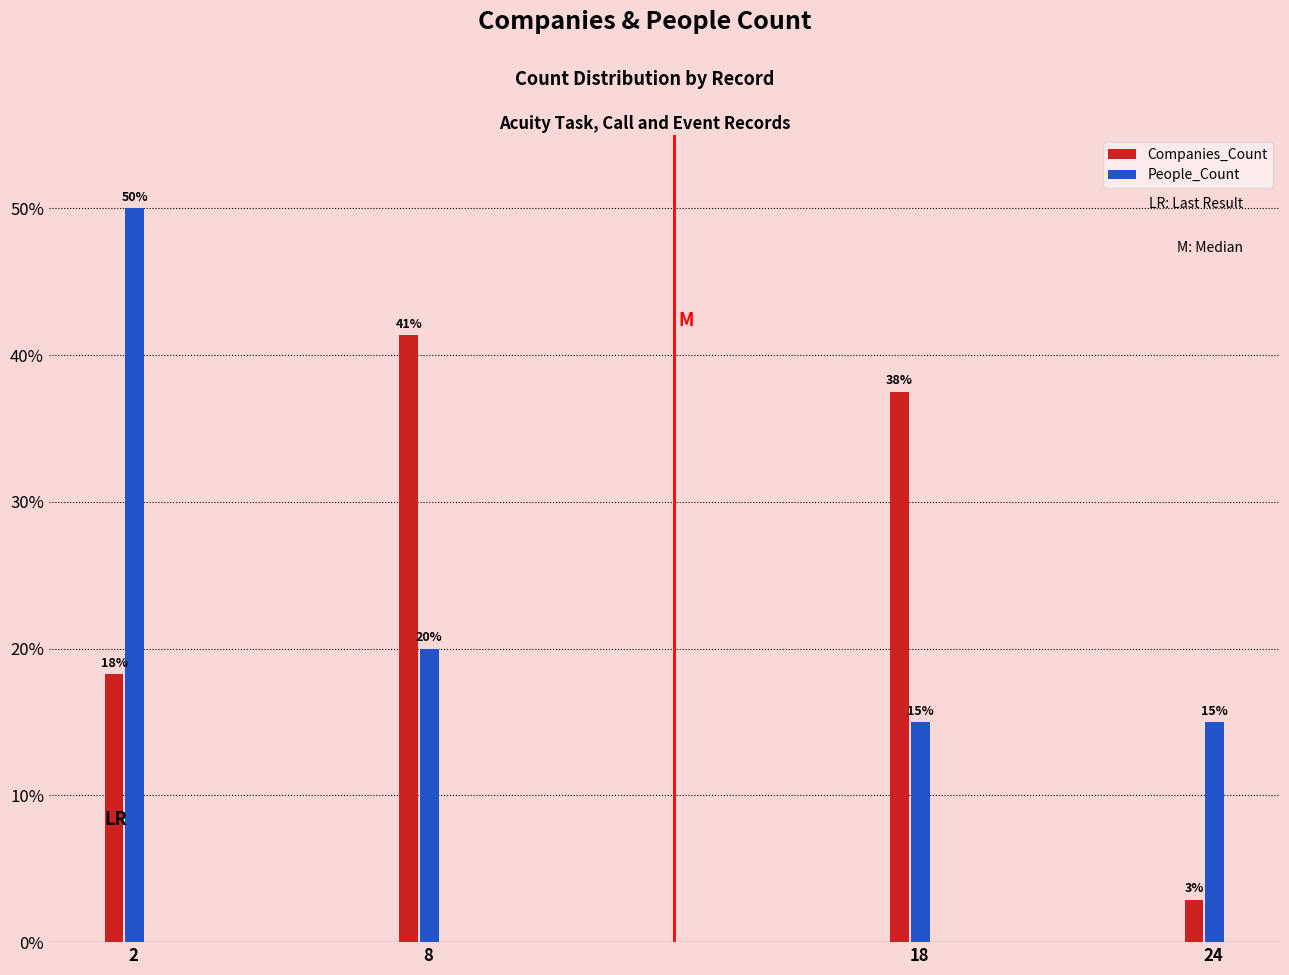

The Companies_Count series shows 27.4 at 2. True or false?

False